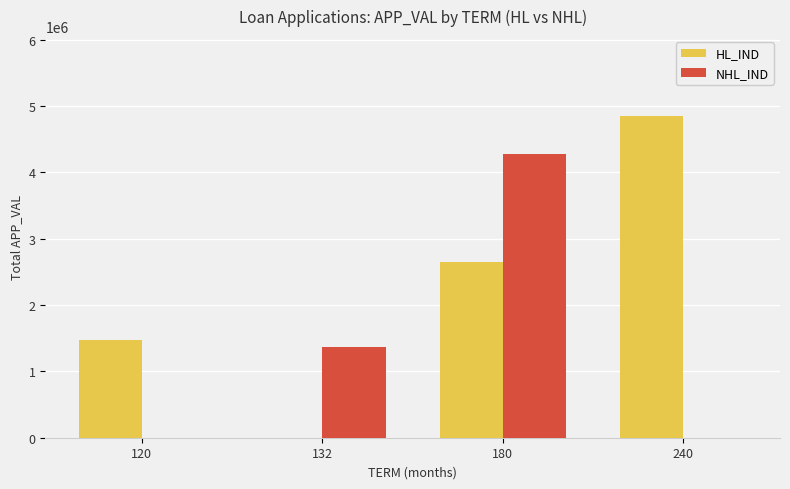

Reading left to right, what are all the values shown in this chart?

HL_IND: 120=1472360	132=0	180=2650221	240=4844404
NHL_IND: 120=0	132=1374007	180=4271258	240=0